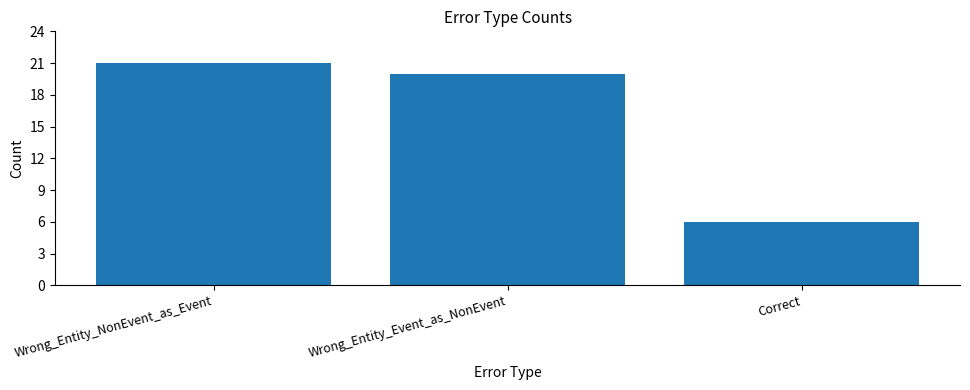

Does the chart contain any negative values?

No